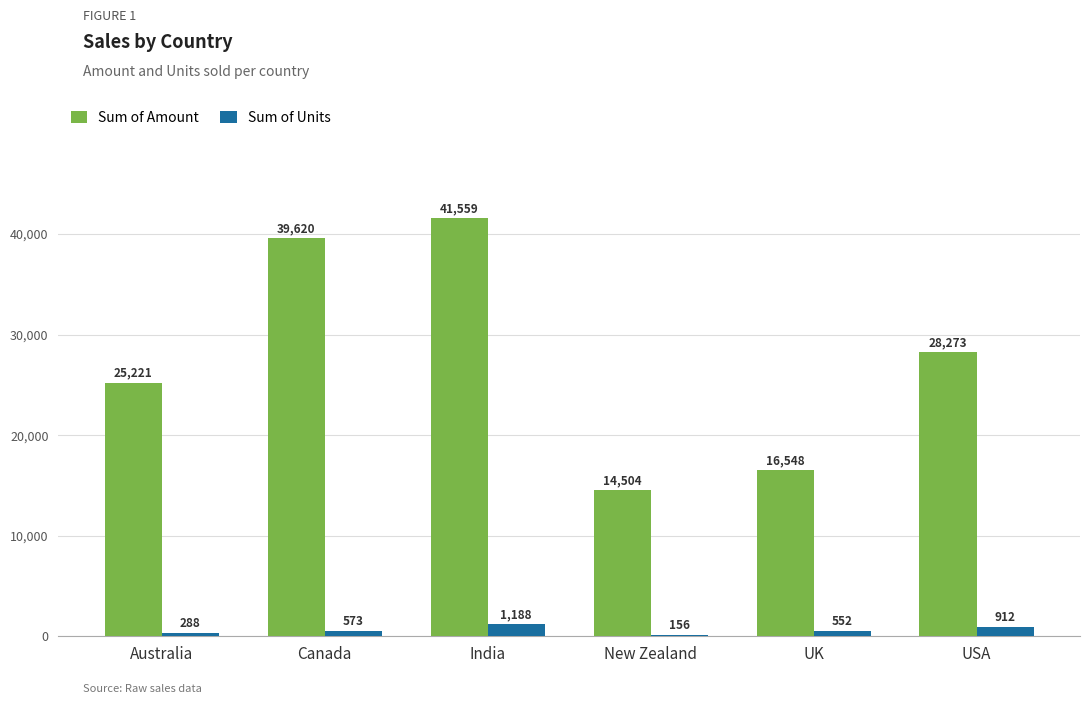

Is the value of Sum of Amount at New Zealand greater than the value of Sum of Units at New Zealand?

Yes